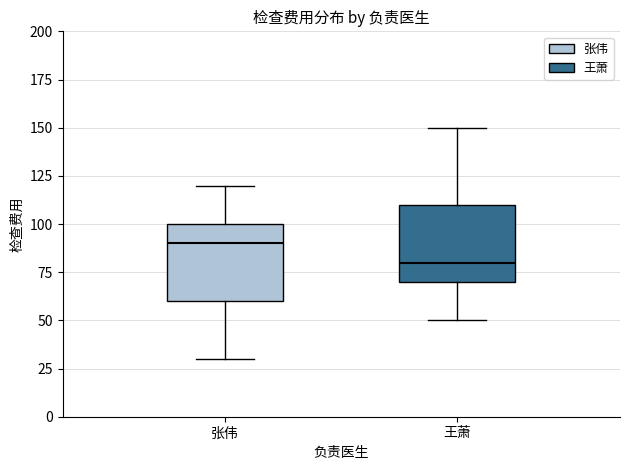

Where does the median line of the box for 王萧 sit on the y-axis? The values are not printed on the chart, so give them approximately, as read against the axis.

80